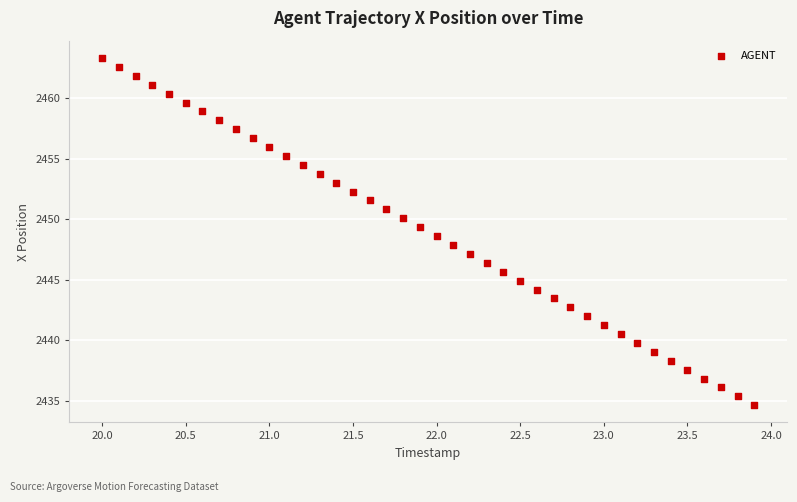

What is the range of Y values (max minus min)?

28.6